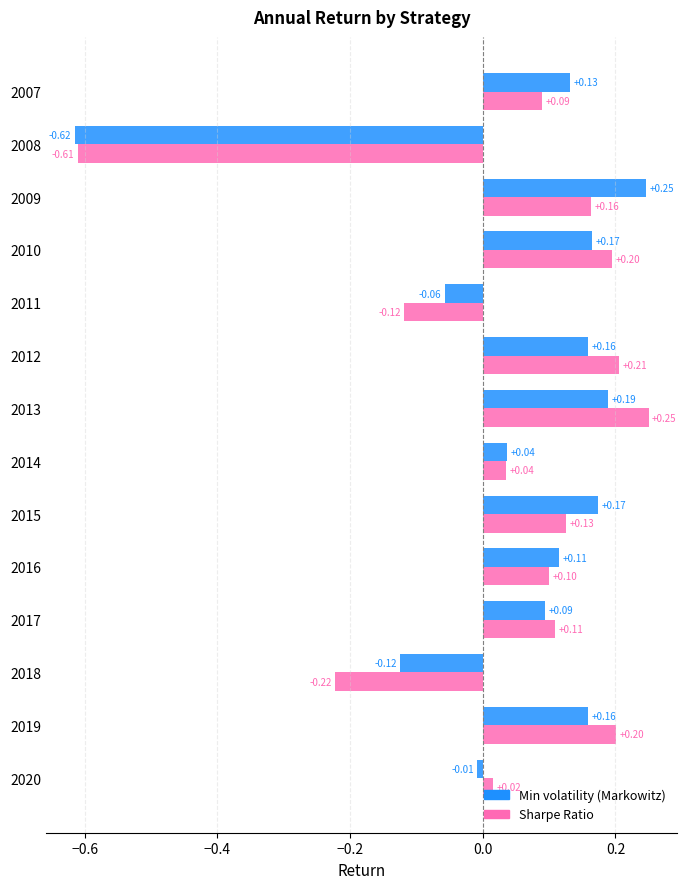

Which series has the widest spread of values?

Min volatility (Markowitz)